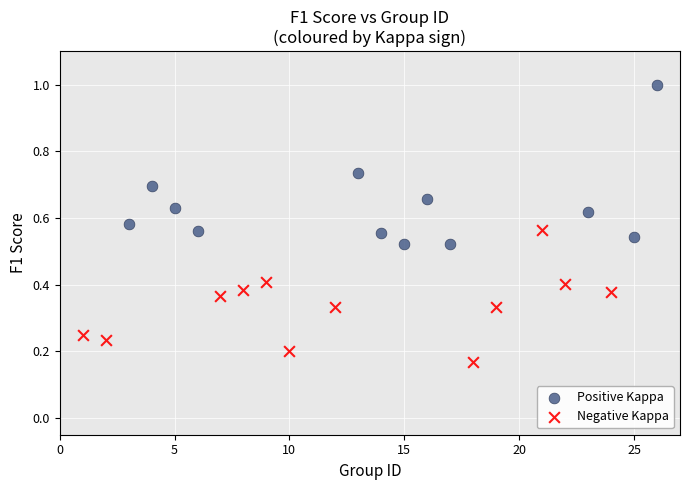

Which series contains the highest Y value?

Positive Kappa